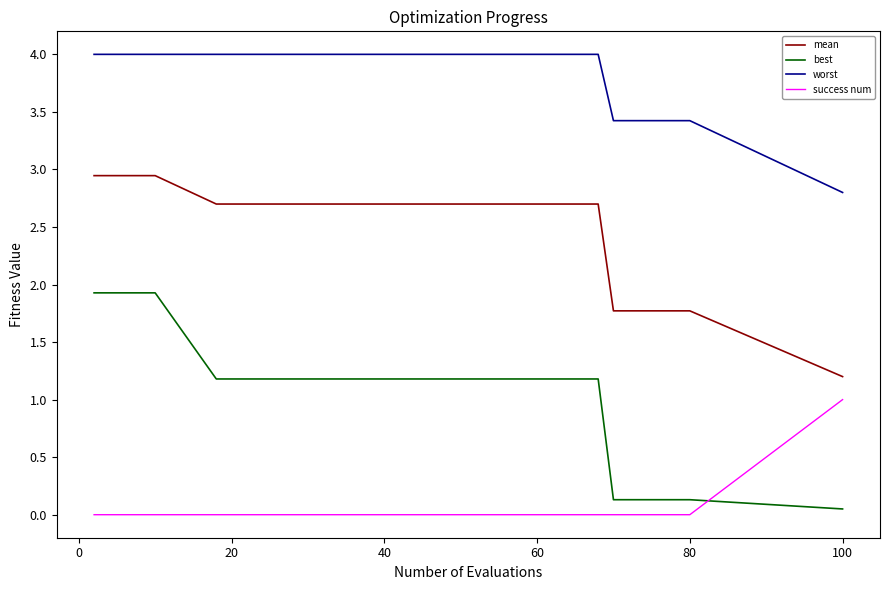

Rank the series by their maximum value, from highest to lowest.

worst, mean, best, success num